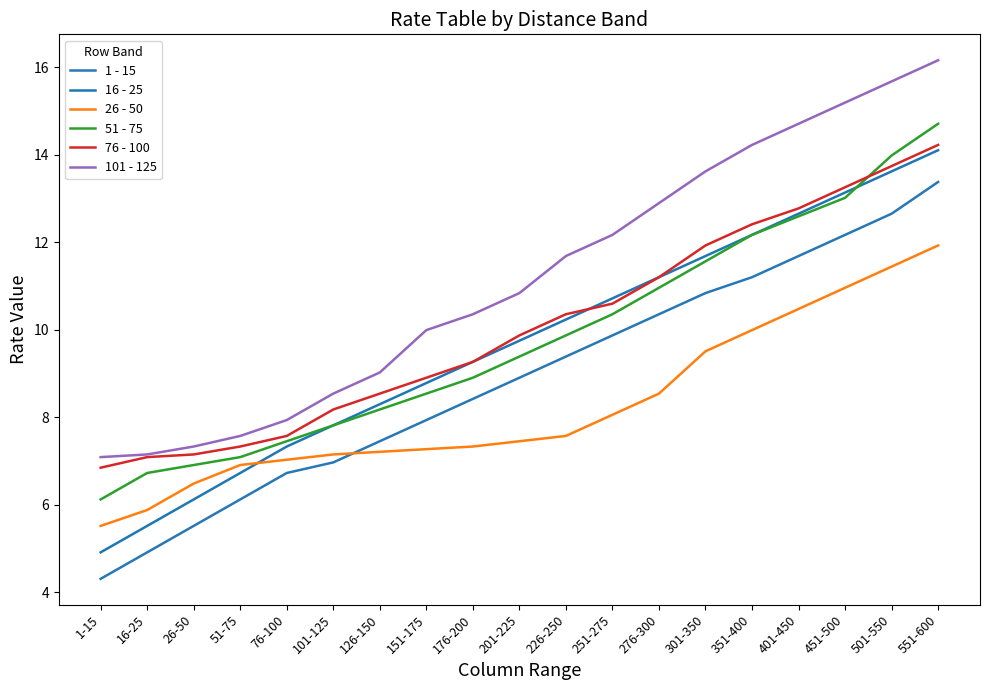

Reading left to right, transcribe all the data shown in this chart.

1 - 15: 4.3	4.9	5.5	6.1	6.7	7.0	7.5	7.9	8.4	8.9	9.4	9.9	10.4	10.8	11.2	11.7	12.2	12.7	13.4
16 - 25: 4.9	5.5	6.1	6.7	7.3	7.8	8.3	8.8	9.3	9.8	10.2	10.7	11.2	11.7	12.2	12.7	13.1	13.6	14.1
26 - 50: 5.5	5.9	6.5	6.9	7.0	7.1	7.2	7.3	7.3	7.5	7.6	8.1	8.5	9.5	10.0	10.5	11.0	11.4	11.9
51 - 75: 6.1	6.7	6.9	7.1	7.5	7.8	8.2	8.5	8.9	9.4	9.9	10.4	11.0	11.6	12.2	12.6	13.0	14.0	14.7
76 - 100: 6.8	7.1	7.1	7.3	7.6	8.2	8.5	8.9	9.3	9.9	10.4	10.6	11.2	11.9	12.4	12.8	13.3	13.7	14.2
101 - 125: 7.1	7.1	7.3	7.6	7.9	8.5	9.0	10.0	10.4	10.8	11.7	12.2	12.9	13.6	14.2	14.7	15.2	15.7	16.2